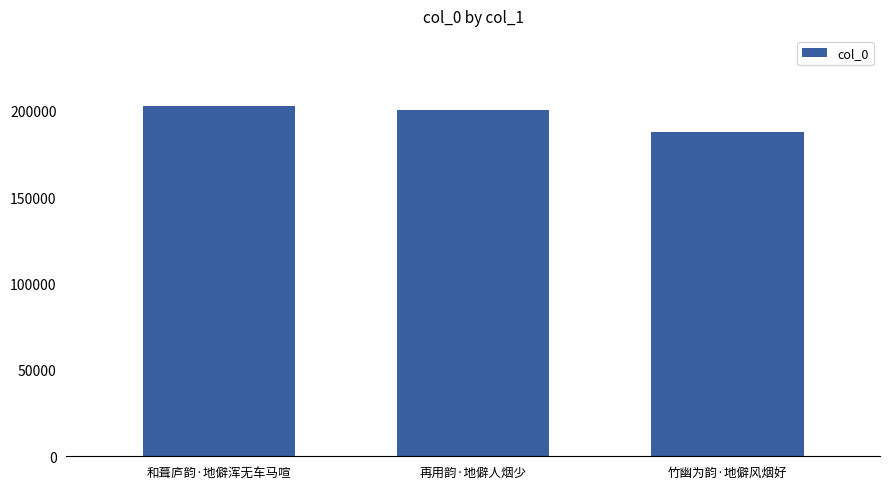

True or false: the data shows 328491 at 和葺庐韵·地僻浑无车马喧.

False